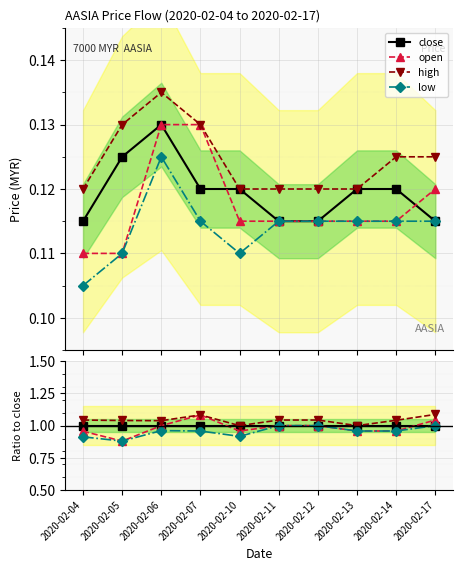

Between 2020-02-17 and 2020-02-04, which is larger?

2020-02-17